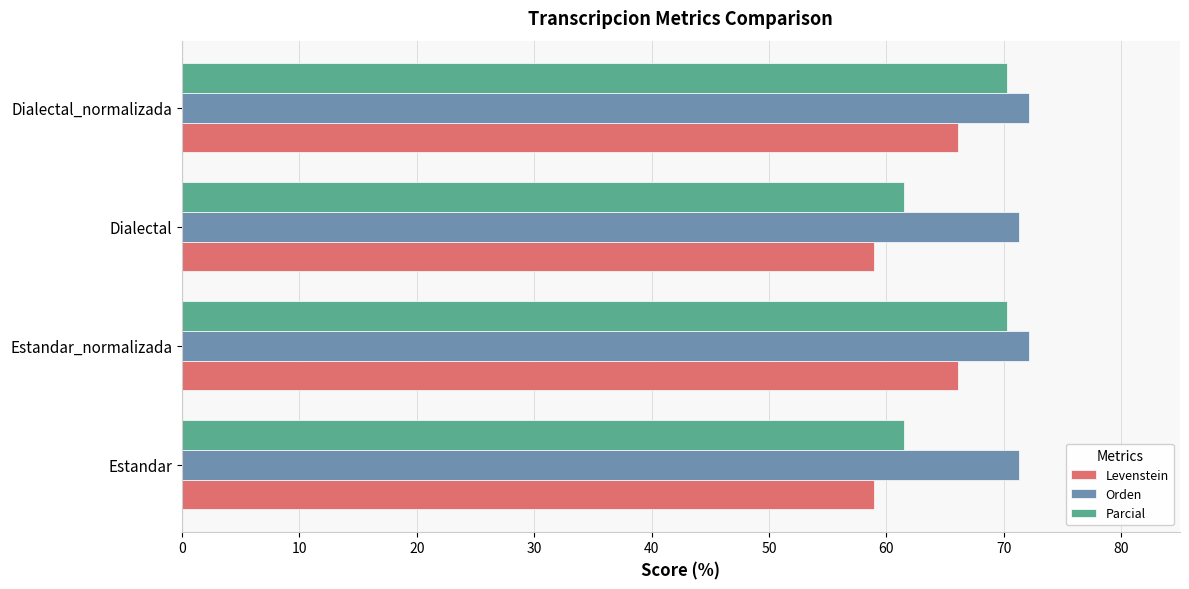

What is the spread (max minus min) of values at Estandar_normalizada?

6.0